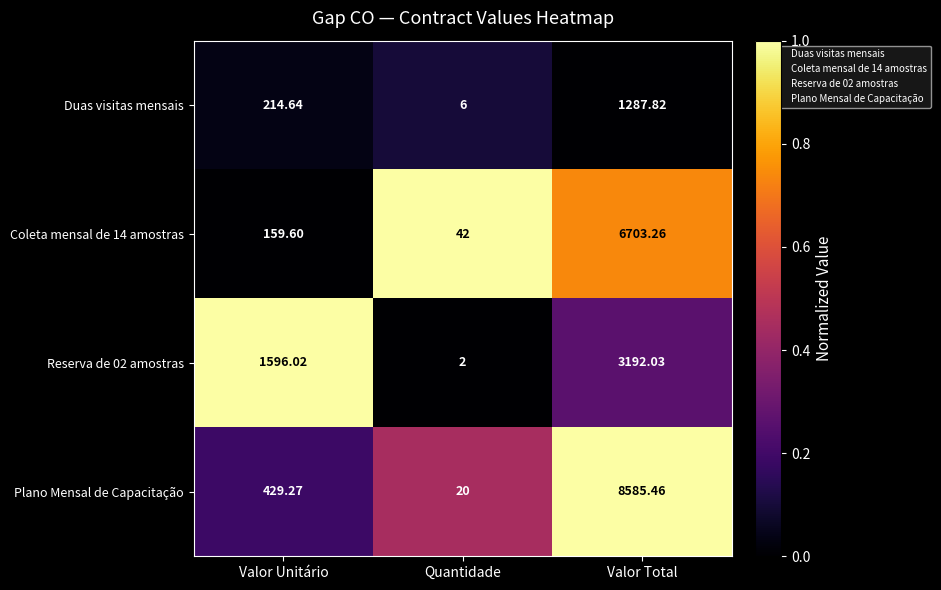

Which category has the highest value in the Coleta mensal de 14 amostras series?

Valor Total